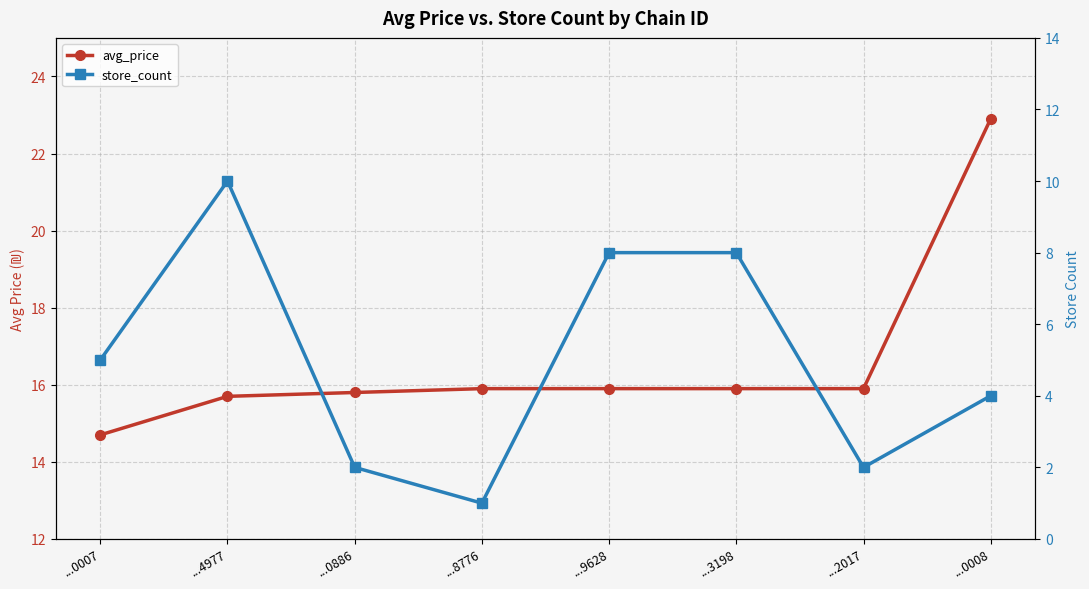

Rank the series by their average value, from lowest to highest.

store_count, avg_price